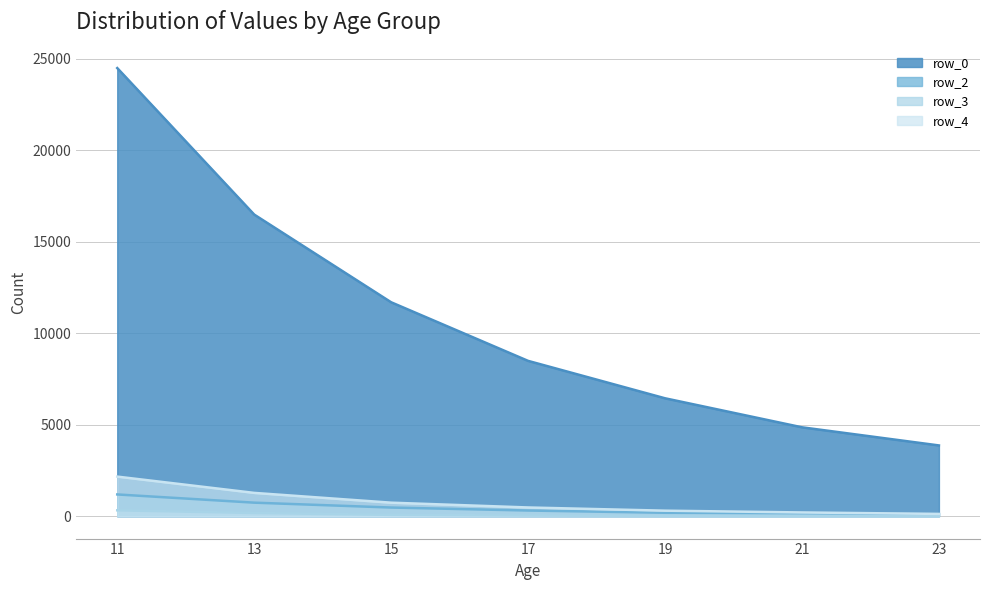

At which label does row_4 first exceed 476?

11